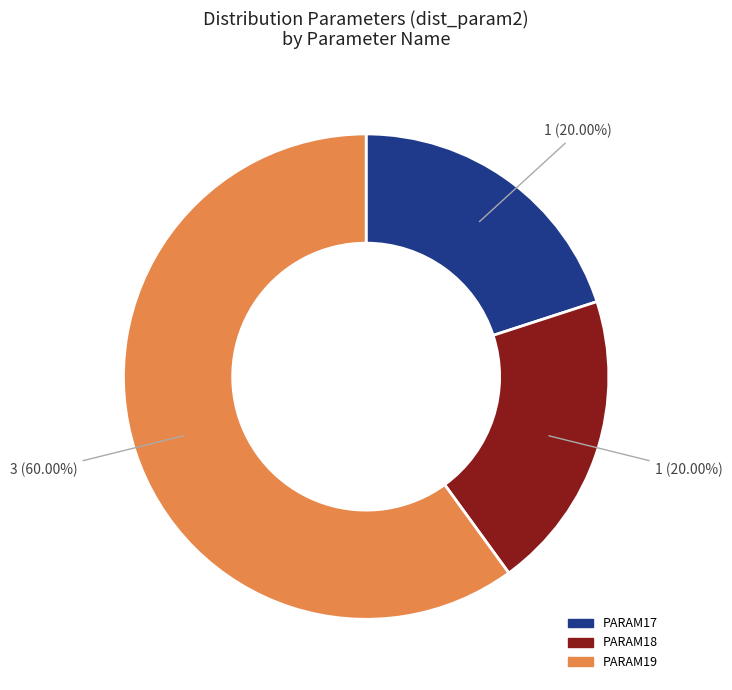

How many segments does this pie chart have?

3